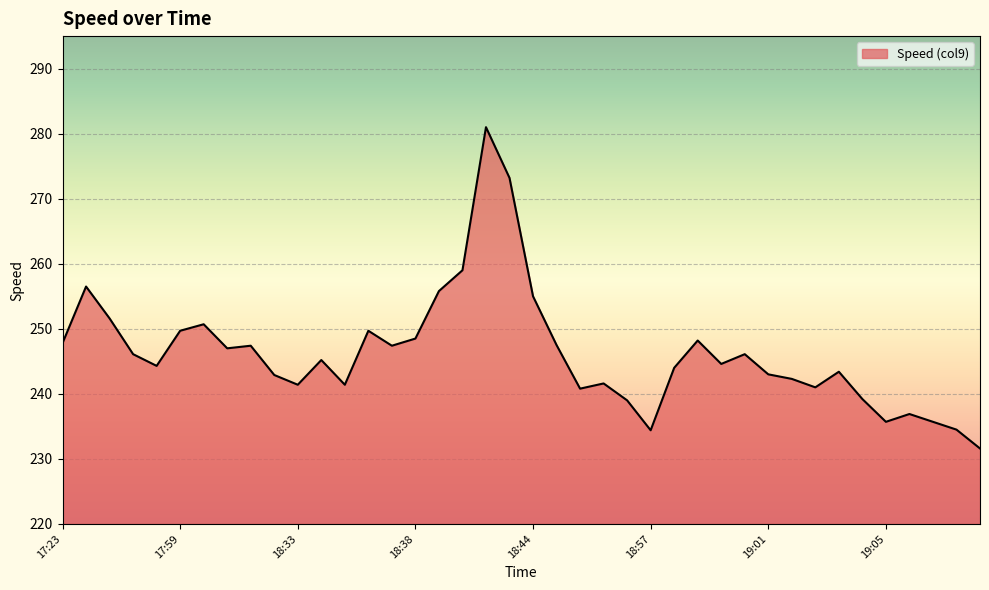

What is the minimum value shown in the chart?

231.6